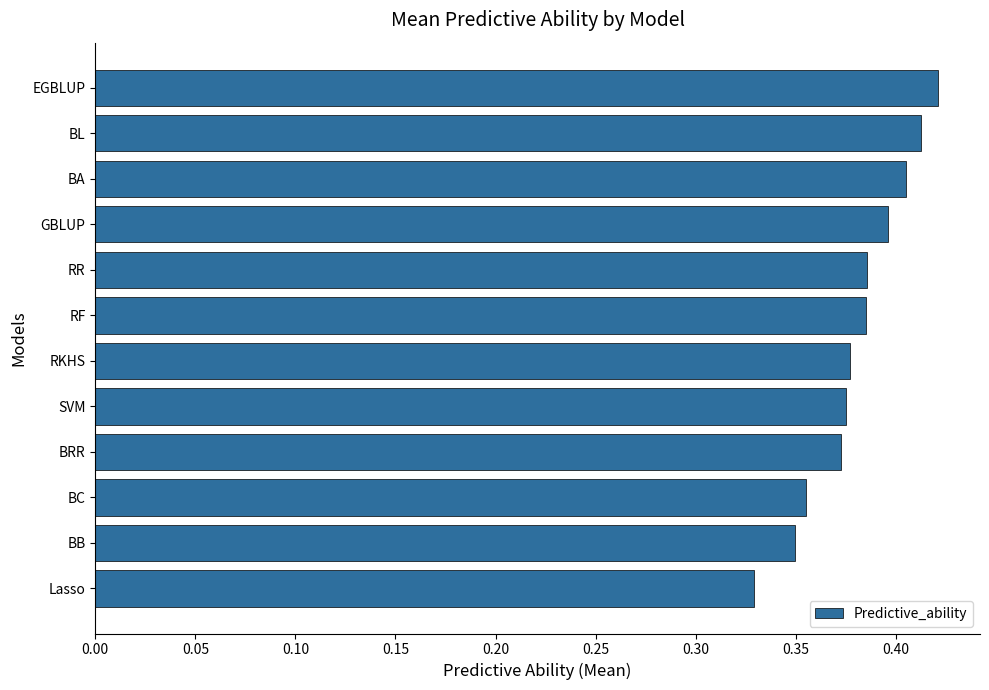

At which category does the chart reach its minimum across all series?

Lasso